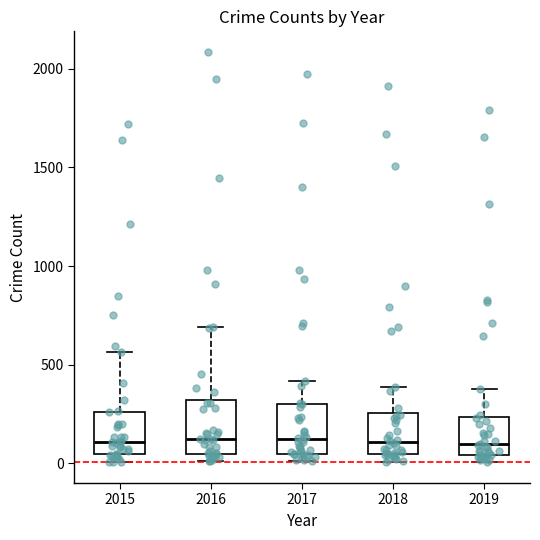

Where is the upper edge of the box at x = 2016 on the y-axis? The values are not printed on the chart, so give them approximately, as read against the axis.

300